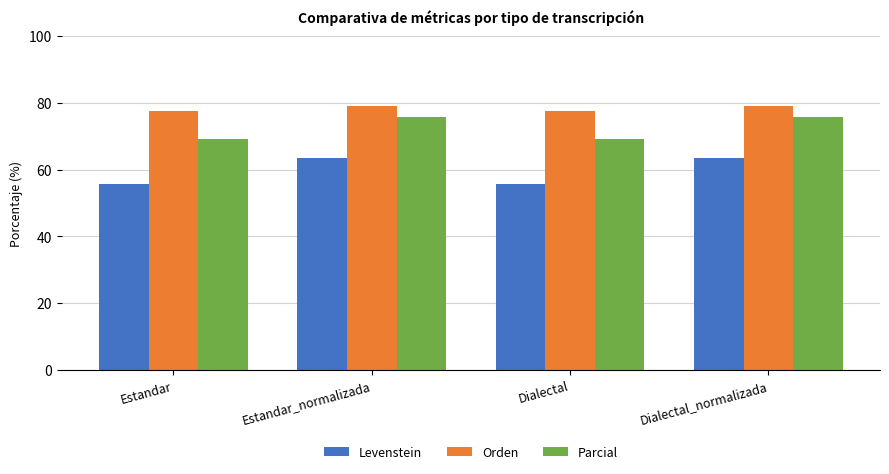

What are all the series names shown in the legend?

Levenstein, Orden, Parcial